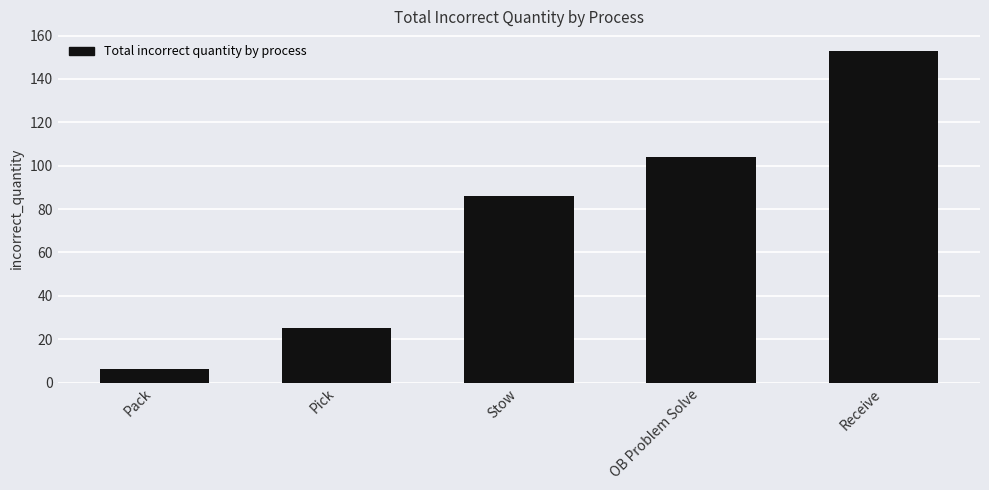

What position from the right is Pack?

5